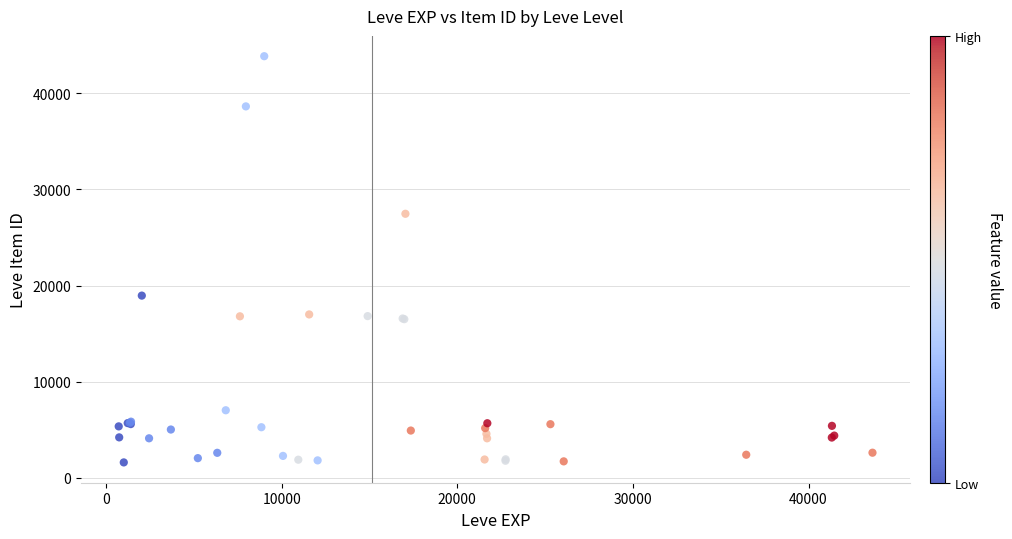

What Y value in the scatter plot is closest to 22737?

18961.7